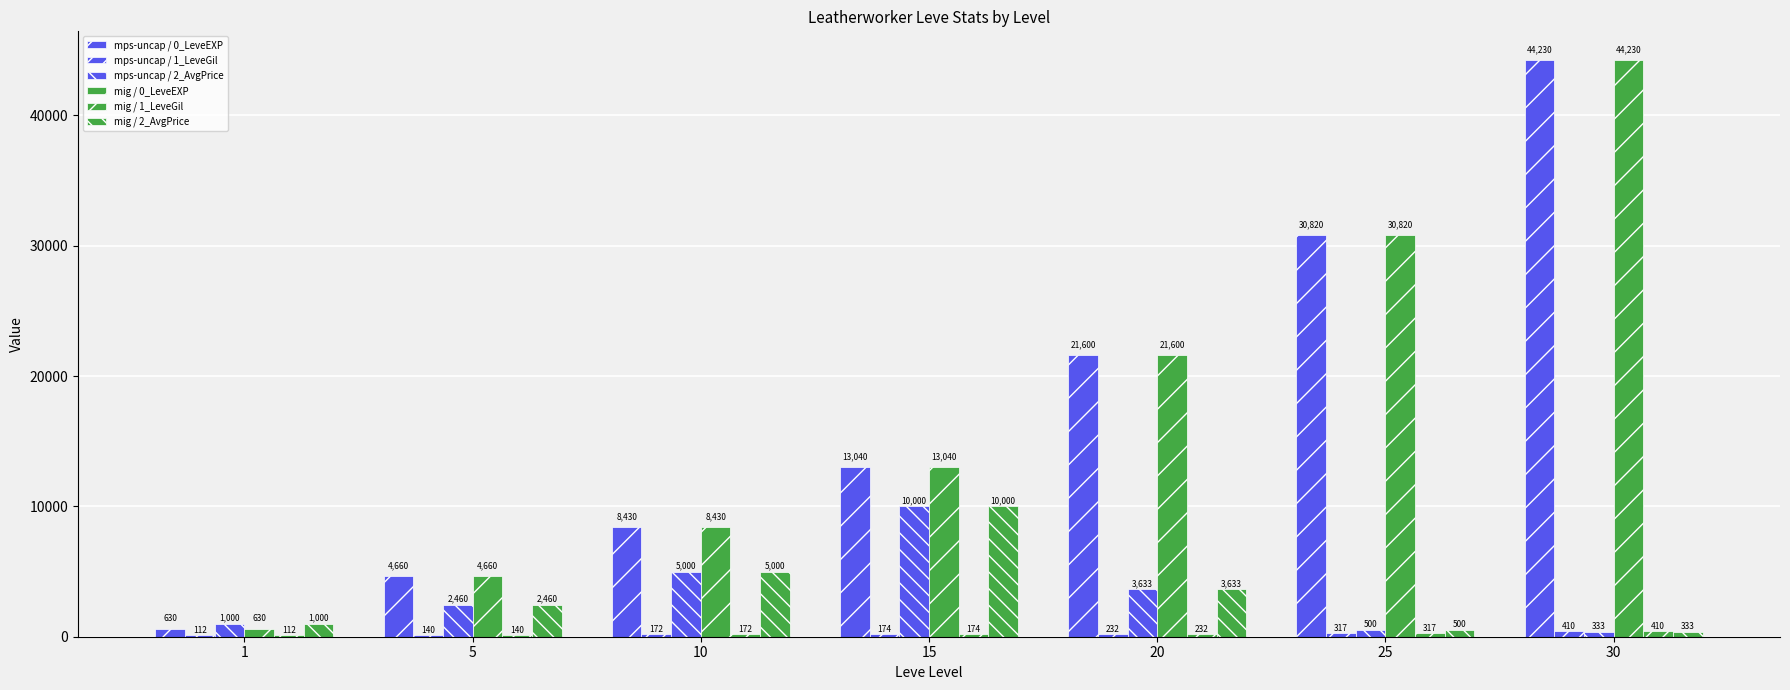

Reading left to right, what are all the values shown in this chart?

mps-uncap / 0_LeveEXP: 630	4660	8430	13040	21600	30820	44230
mps-uncap / 1_LeveGil: 112	140	172	174	232	317	410
mps-uncap / 2_AvgPrice: 1000	2460	5000	10000	3633	500	333
mig / 0_LeveEXP: 630	4660	8430	13040	21600	30820	44230
mig / 1_LeveGil: 112	140	172	174	232	317	410
mig / 2_AvgPrice: 1000	2460	5000	10000	3633	500	333